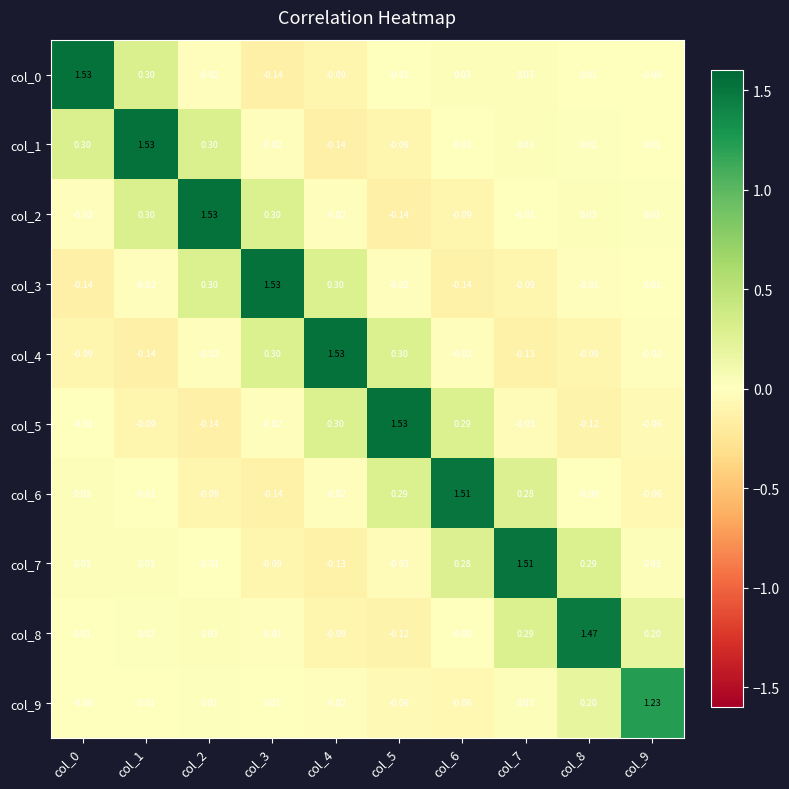

Is the value of col_5 at col_8 greater than the value of col_4 at col_3?

No